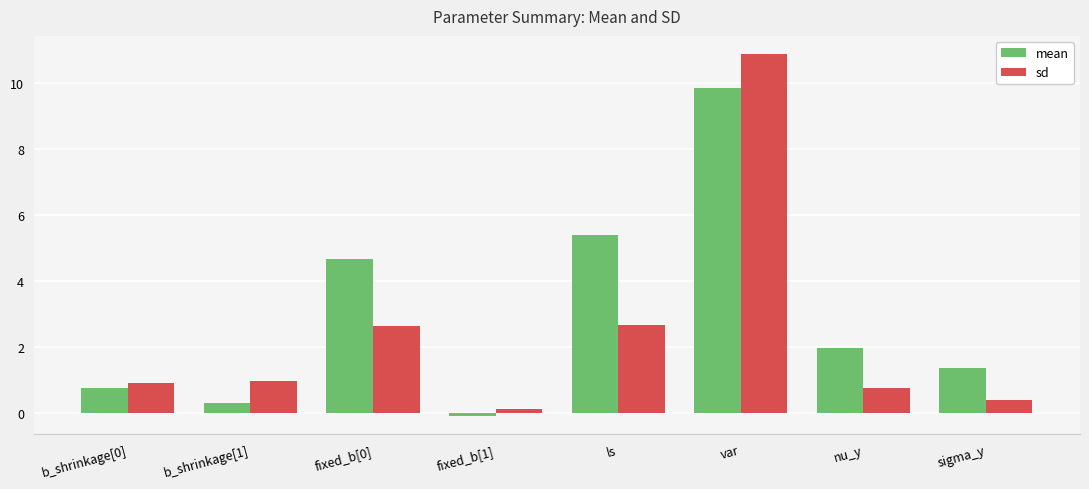

What is the spread (max minus min) of values at nu_y?

1.2